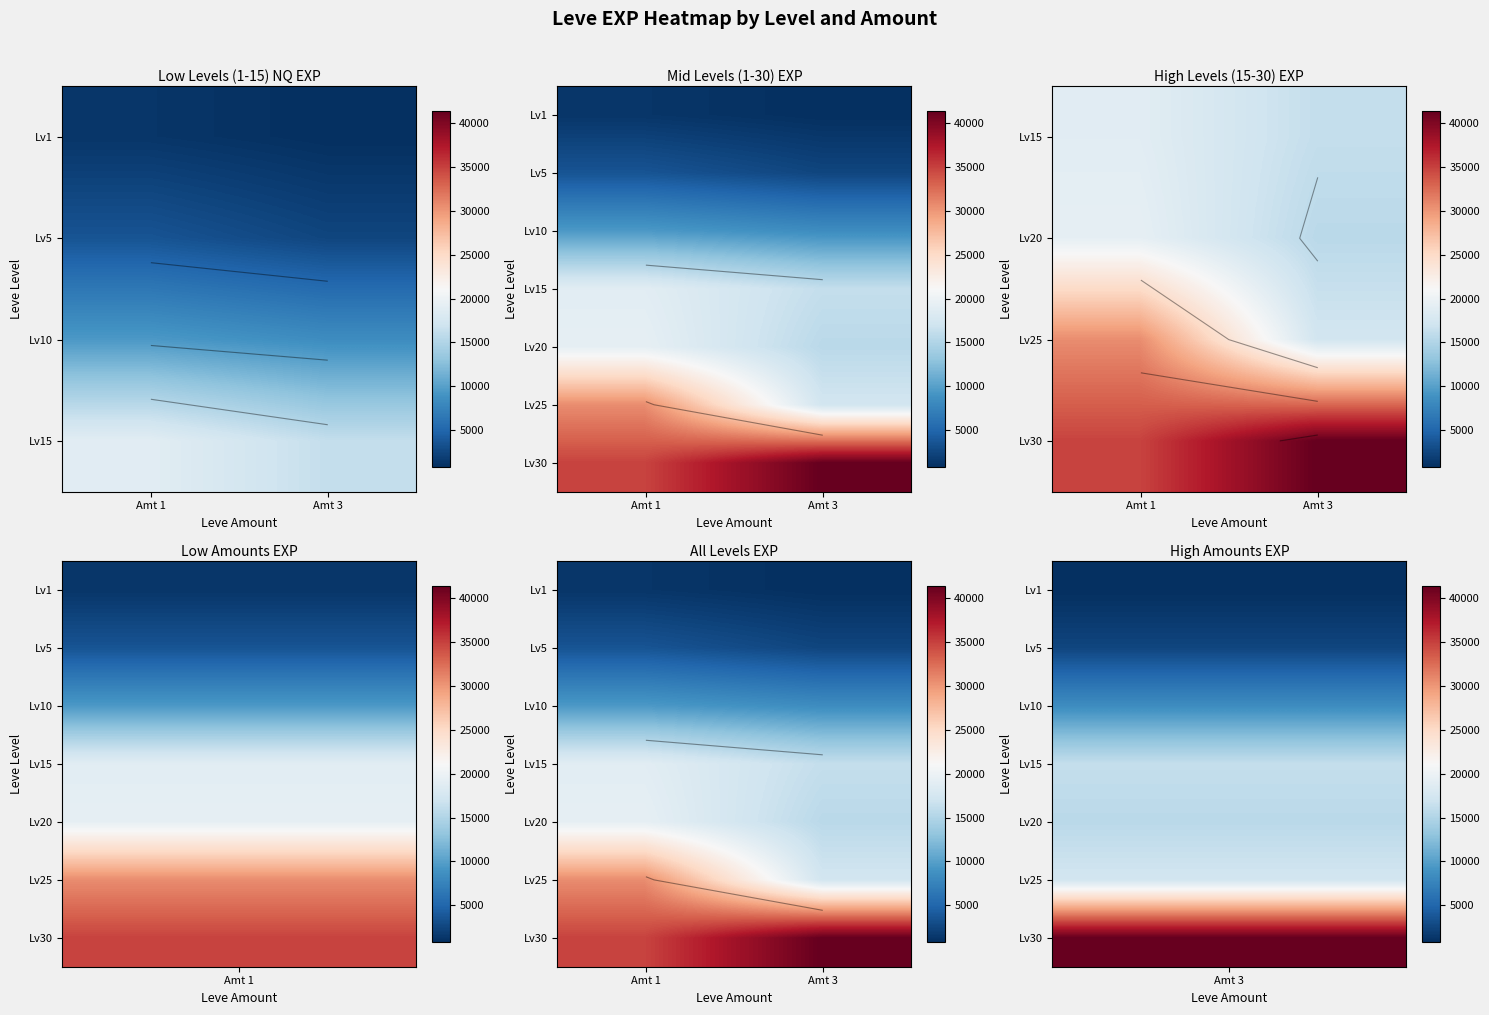

True or false: Lv25 has a value of 26235.9 at Amt 3.

False